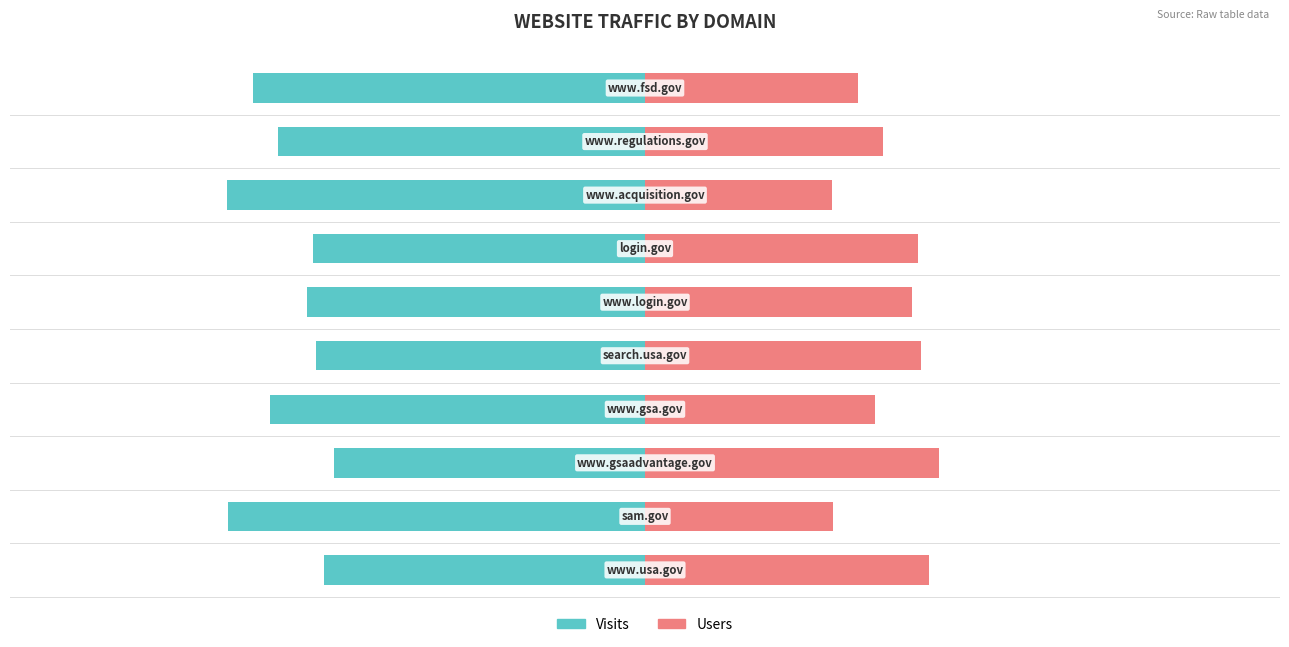

Does the chart contain any negative values?

Yes